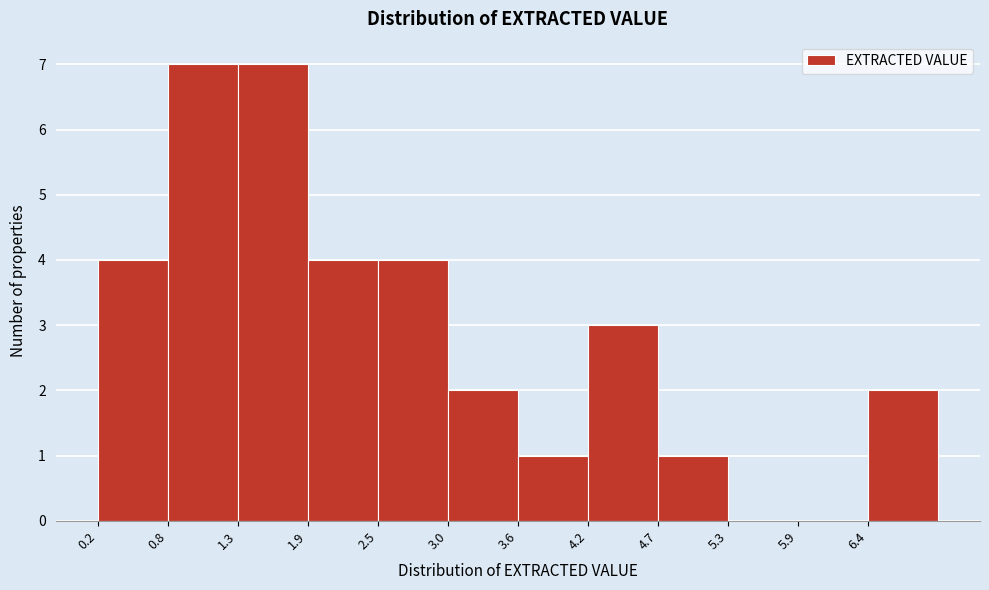

How tall is the bar that spans 2.5 to 3.0 on the x-axis? Neither the bar edges nor the heights are printed on the chart, so give them approximately, as read against the axes.

4